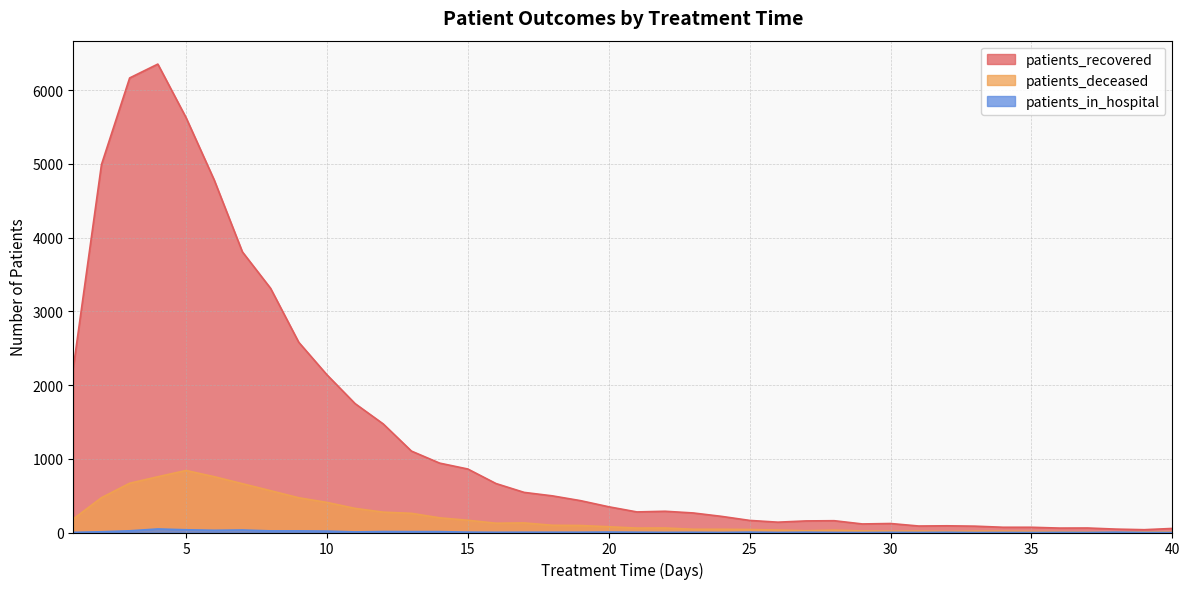

How many values in the patients_in_hospital series are below 4?

18